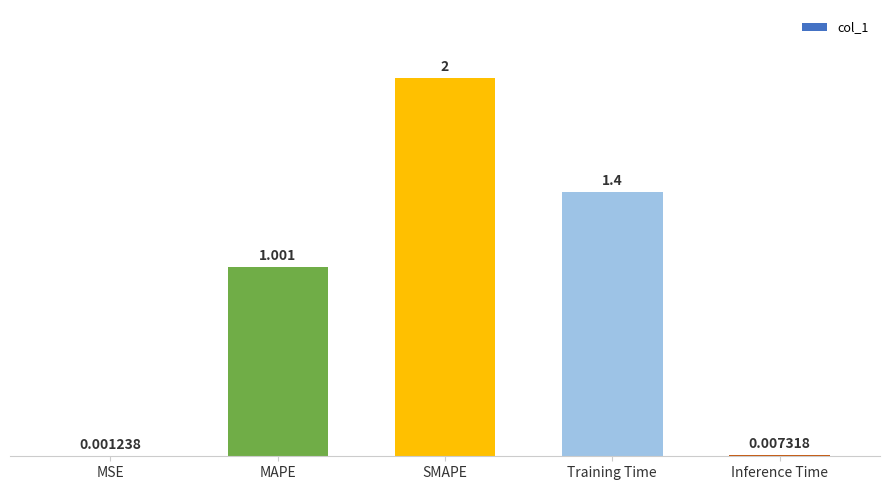

What is the average value?

0.9